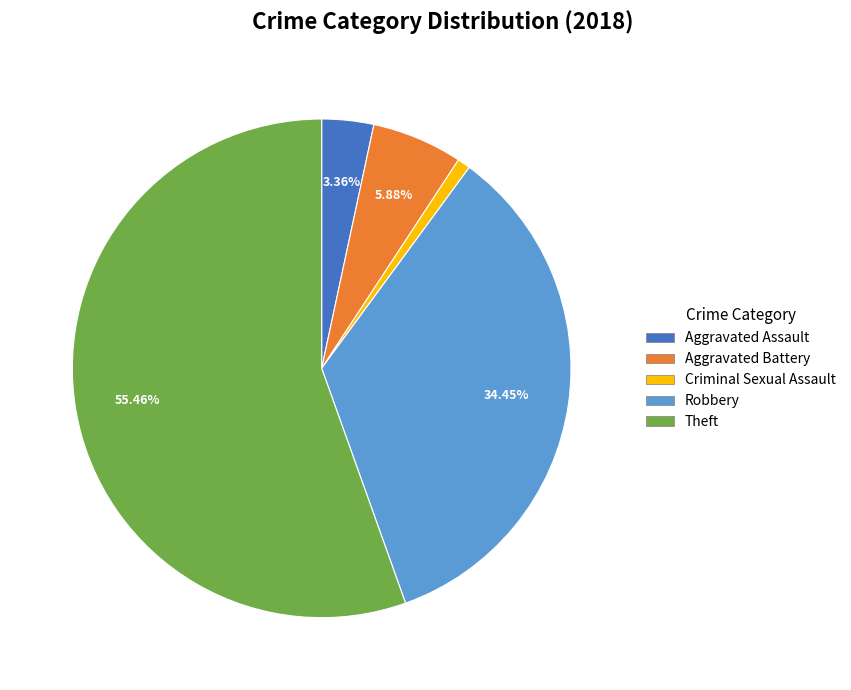

Count the number of slices in the pie.

5